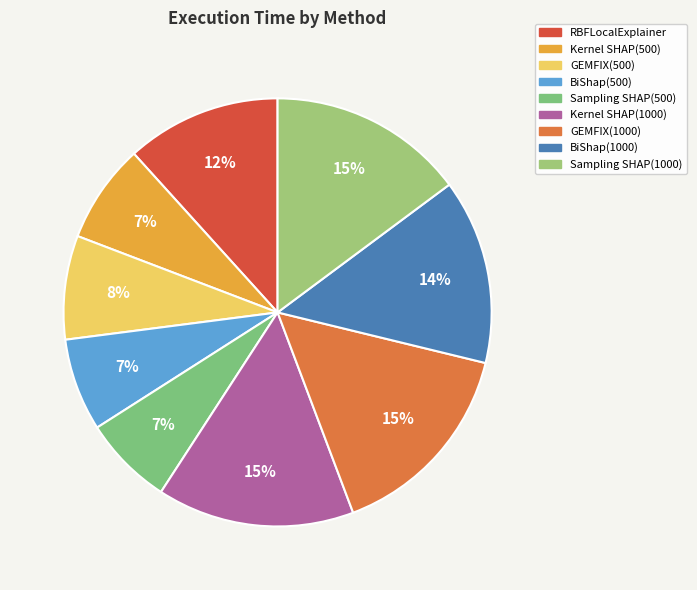

What percentage is the BiShap(1000) slice, to the nearest percent?

14%